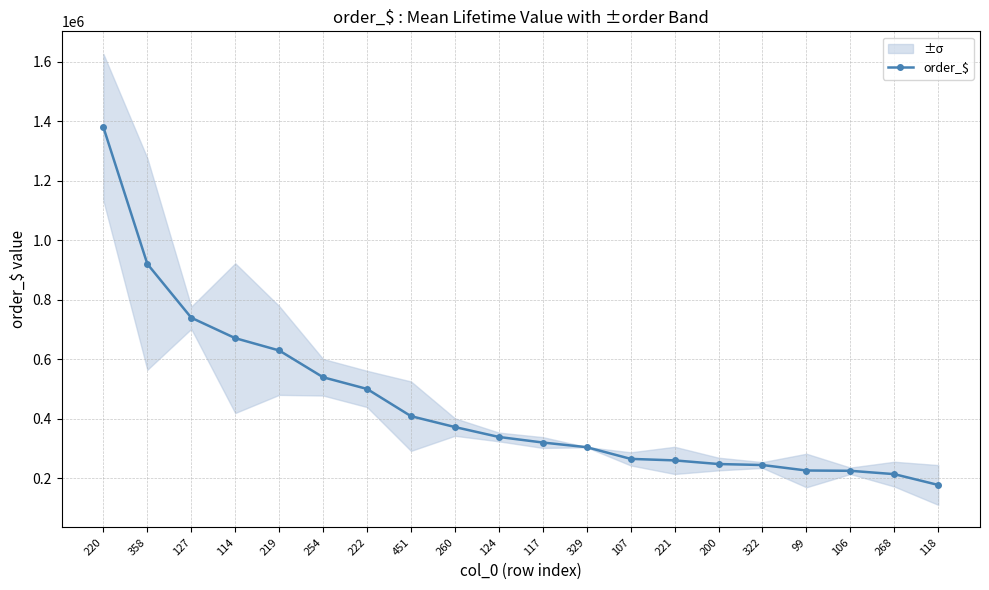

At which label is the value closest to 778932?

127